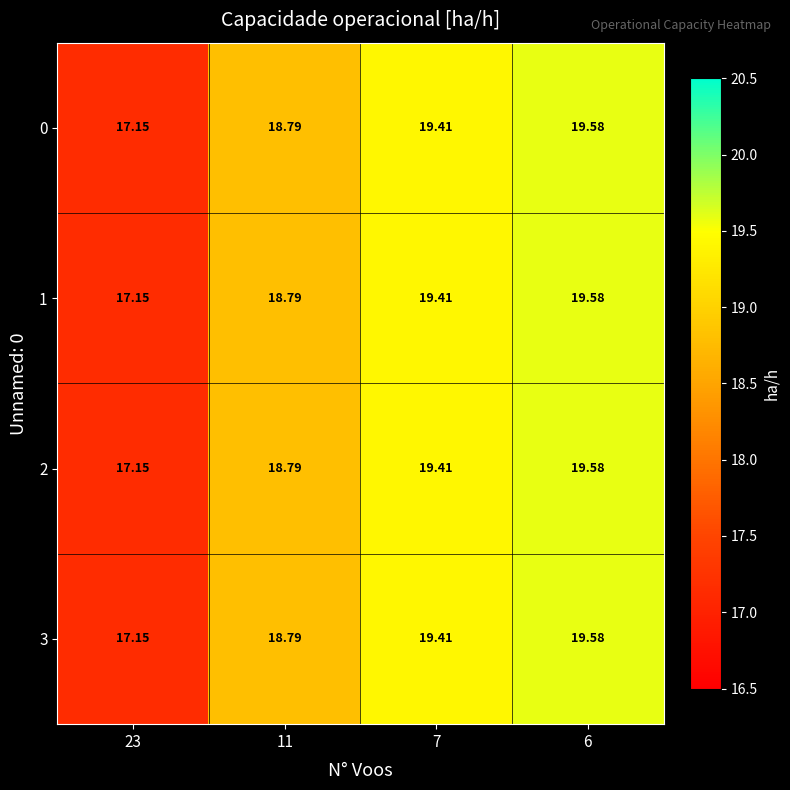

How many values in the 0 series are below 19?

2